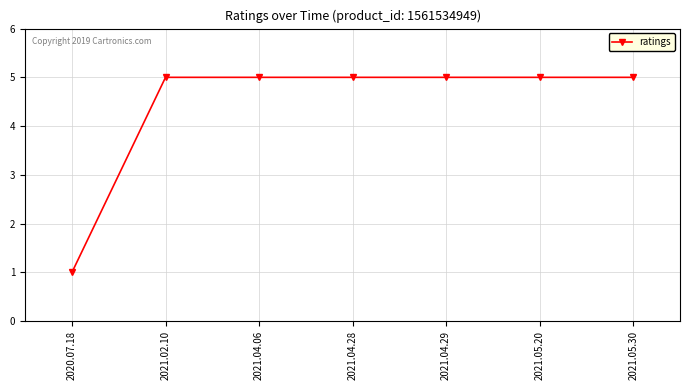

What is the ratio of the value at 2021.04.06 to the value at 2021.05.30?

1.0